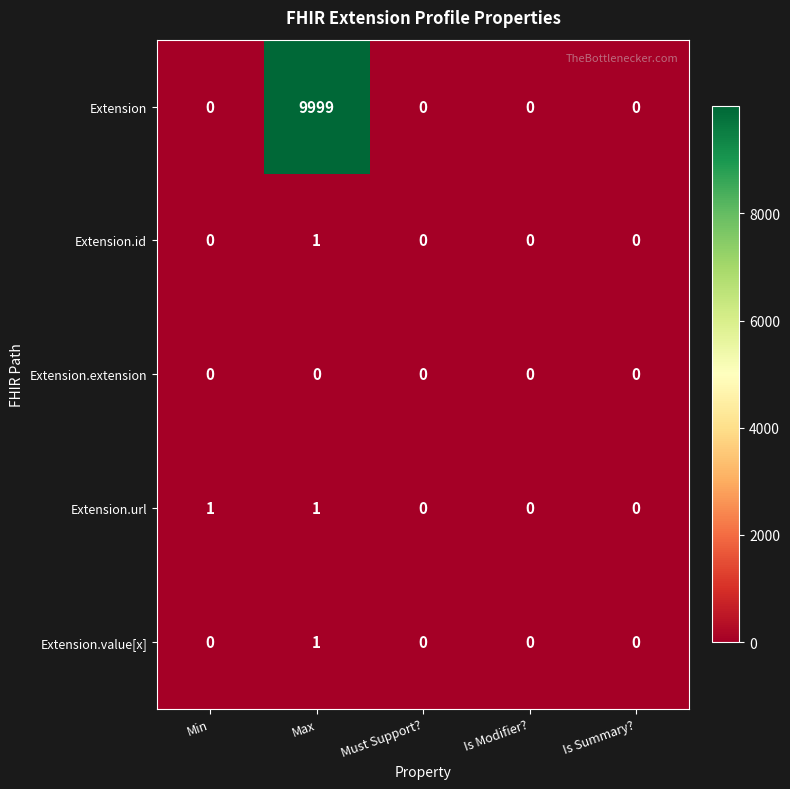

Which series has the largest total across all categories?

Extension